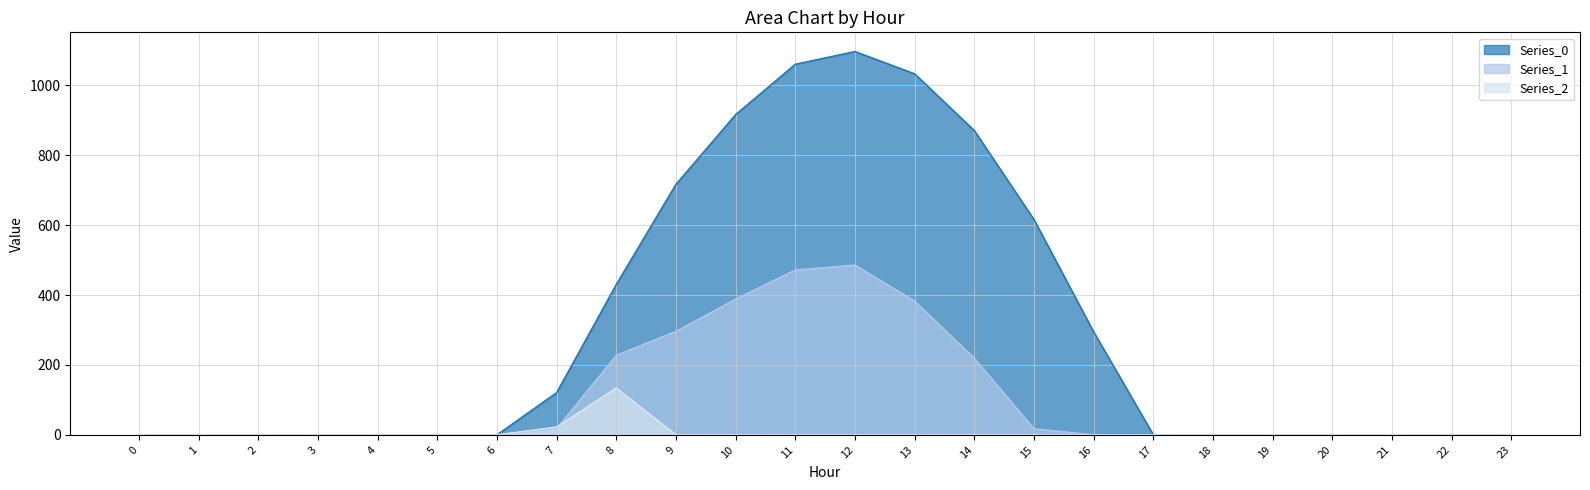

True or false: Series_0 and Series_1 cross at least once.

False